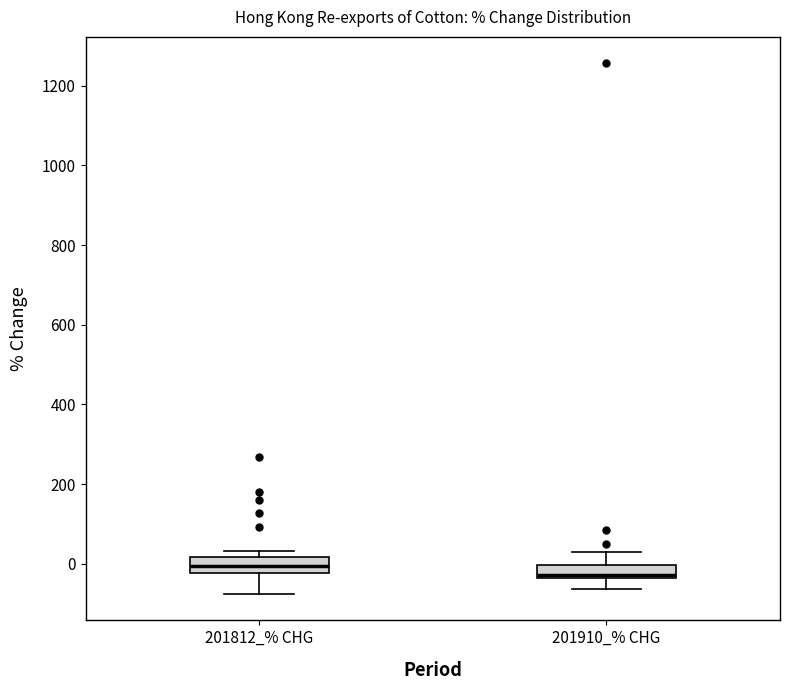

Where does the median line of the box for 201910_% CHG sit on the y-axis? The values are not printed on the chart, so give them approximately, as read against the axis.

-20